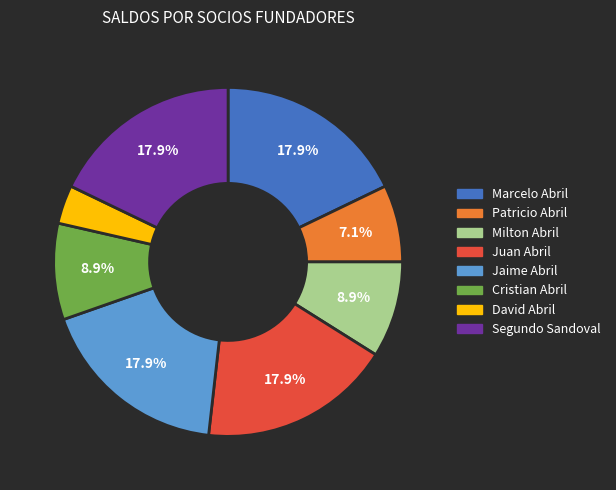

To the nearest percent, what is the difference between the largest and smallest slice percentages?

14%